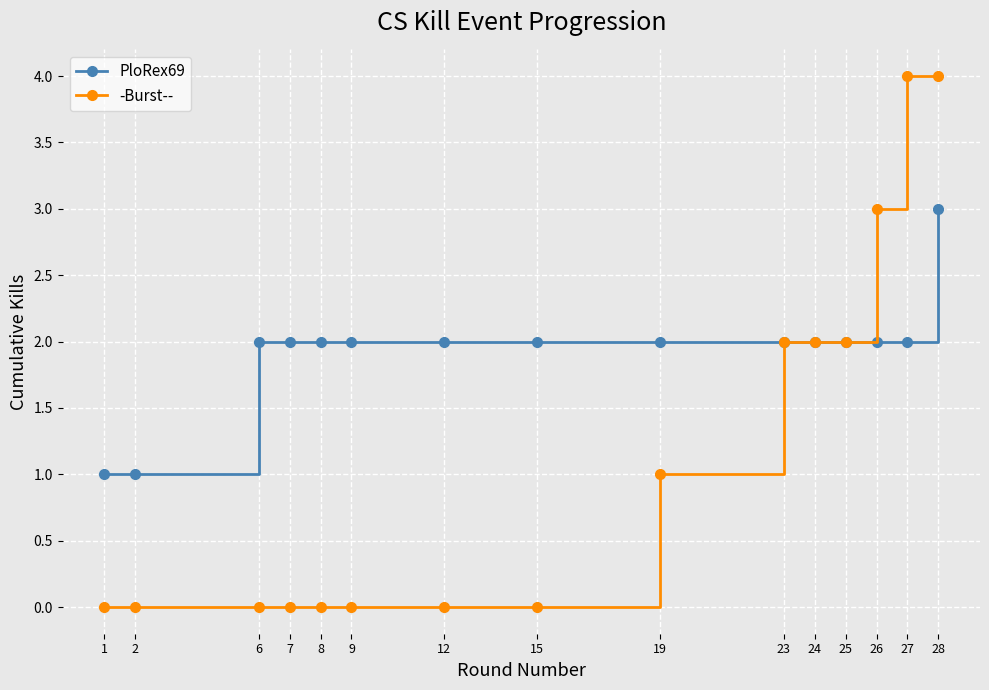

At which label does PloRex69 reach its peak?

28